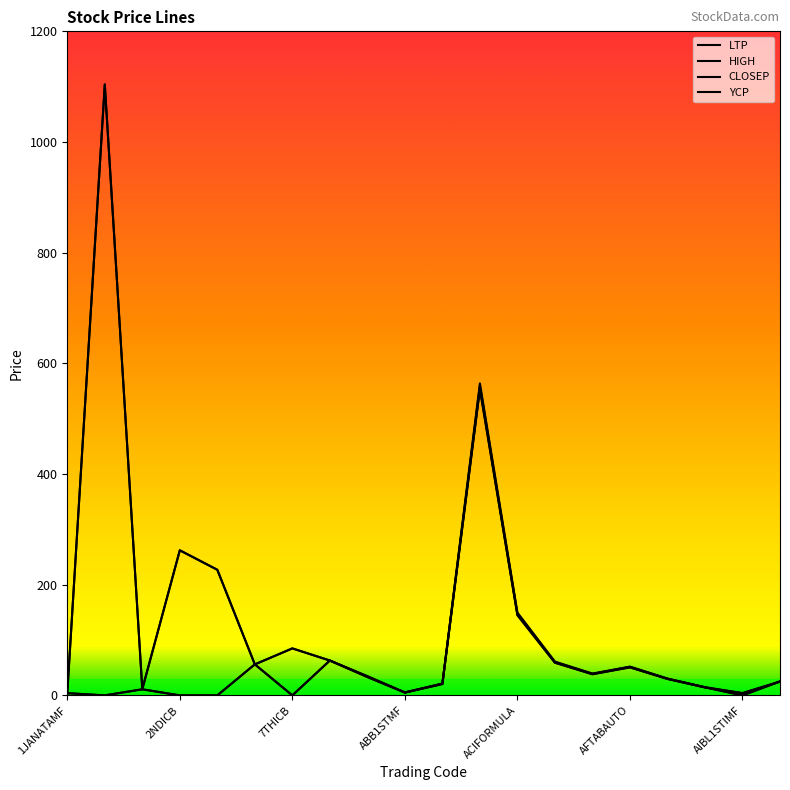

True or false: HIGH has more than 0 interior local peaks.

True